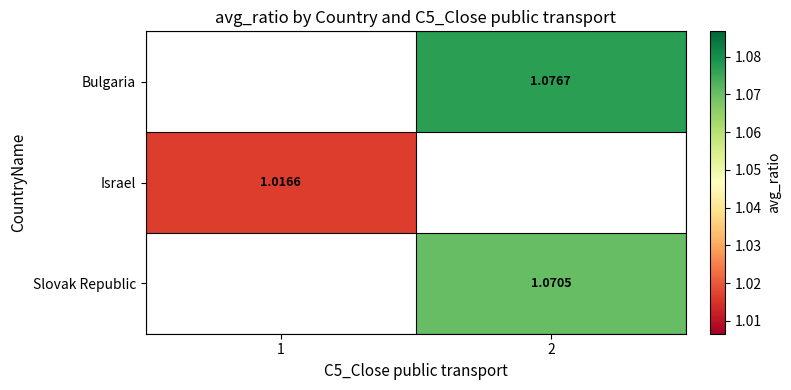

The value of Bulgaria at 2 is 1.1. True or false?

True